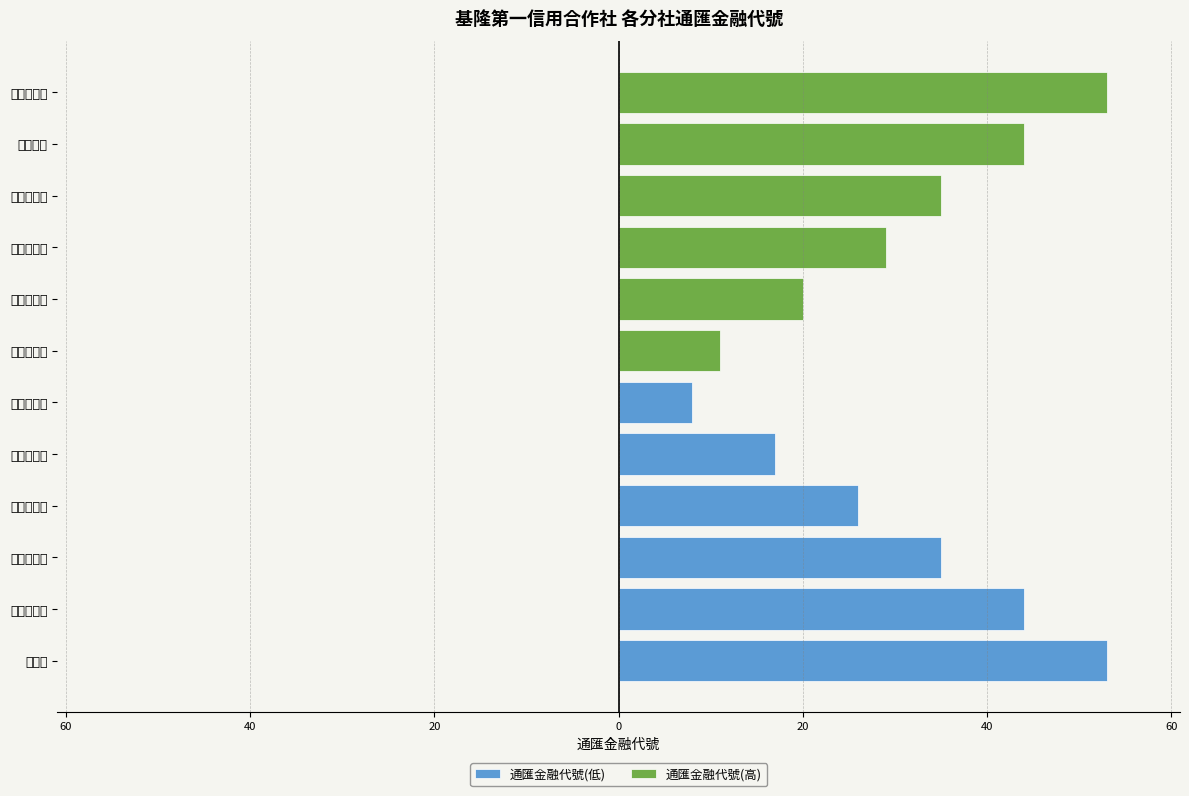

List the series in order of their overall mean, lowest first.

通匯金融代號(低), 通匯金融代號(高)